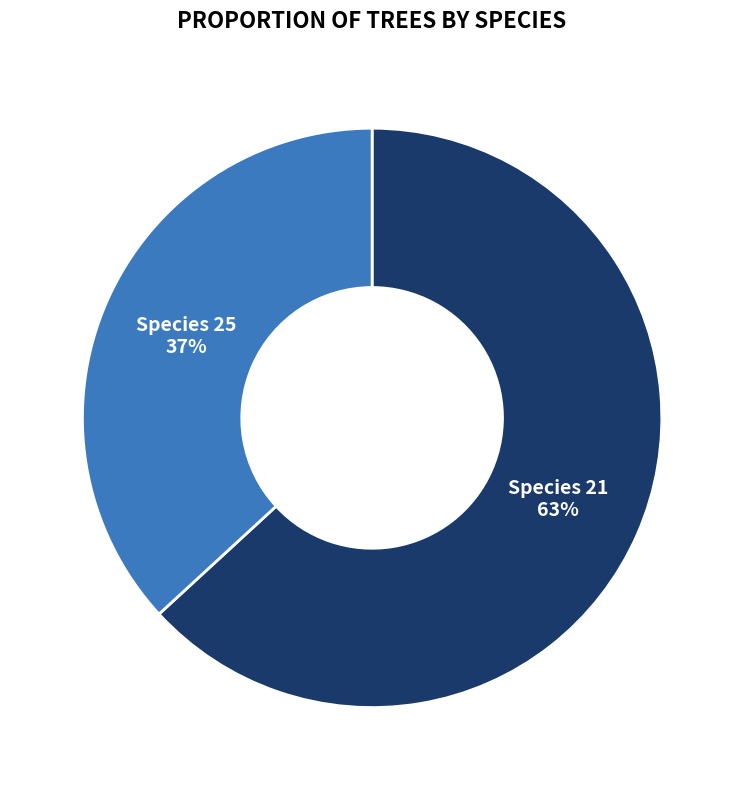

How many segments does this pie chart have?

2